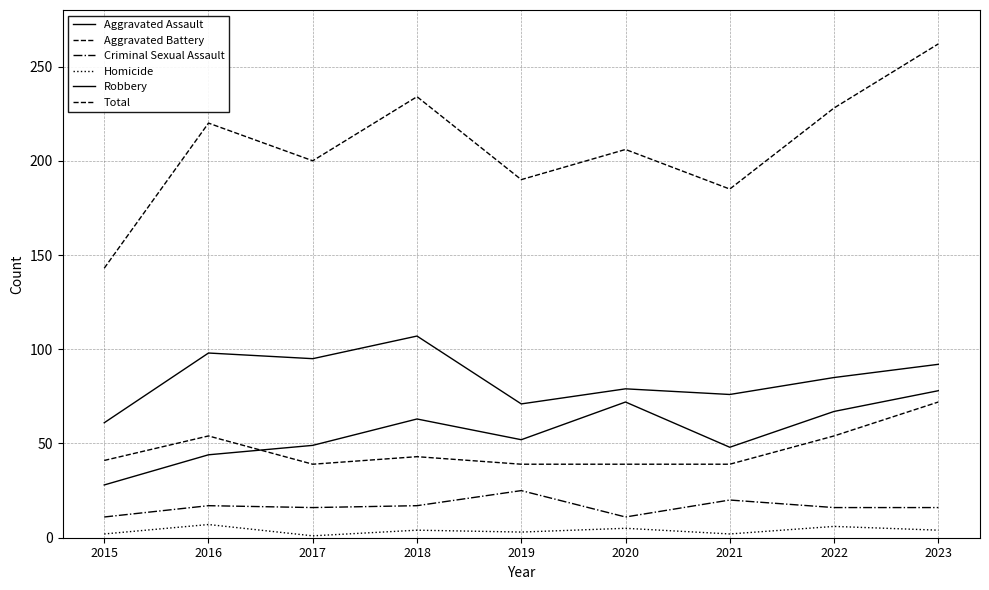

The value of Aggravated Assault at 2015 is 9. True or false?

False